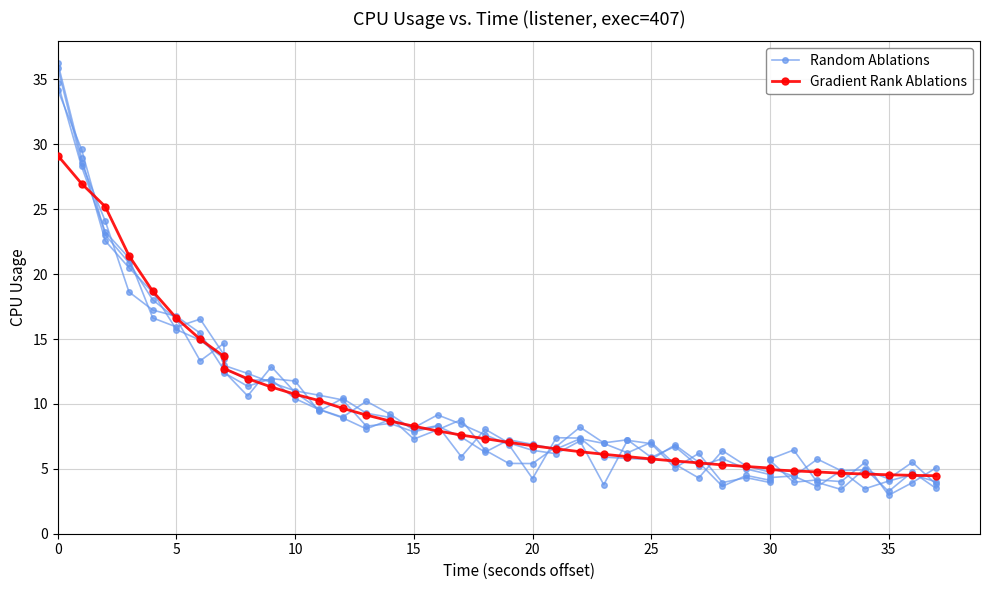

Rank the series at 16 from highest to lowest value.

Gradient Rank Ablations, Random Ablations